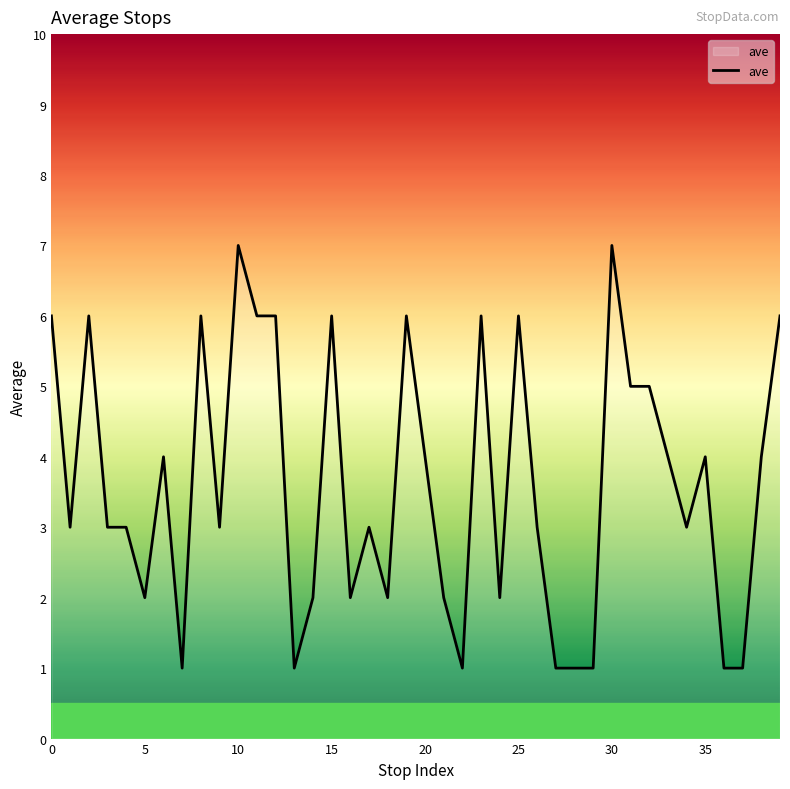

What is the difference between the maximum and minimum values?

6